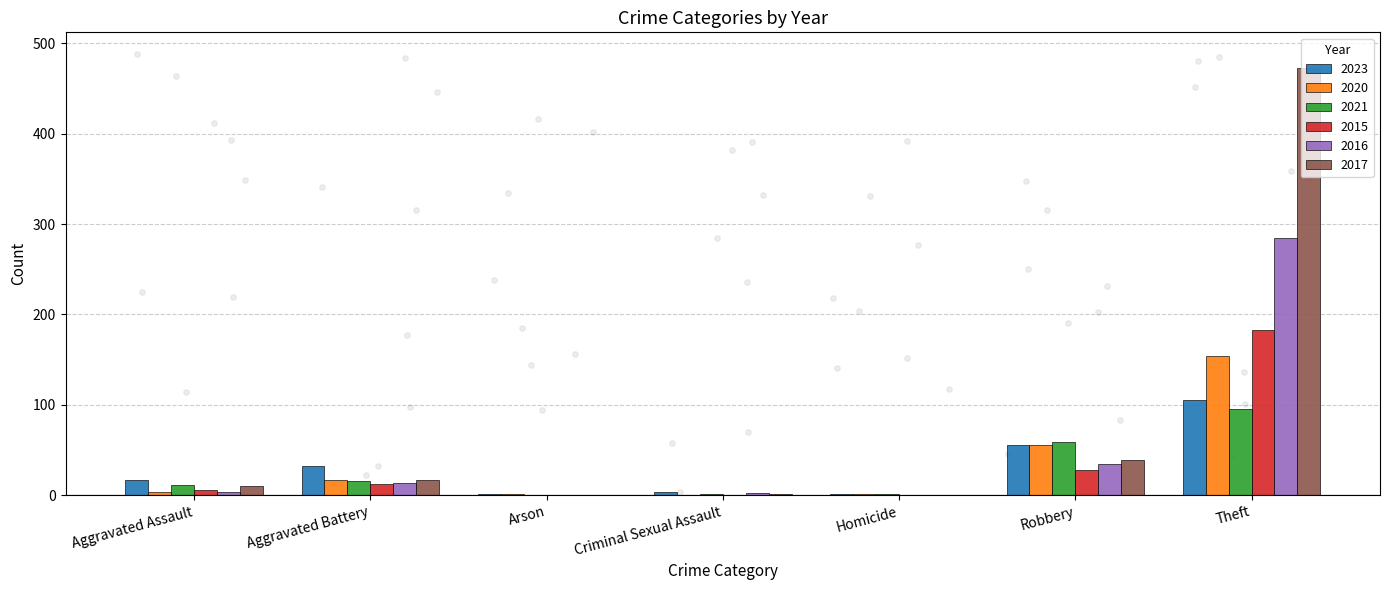

What are all the series names shown in the legend?

2023, 2020, 2021, 2015, 2016, 2017